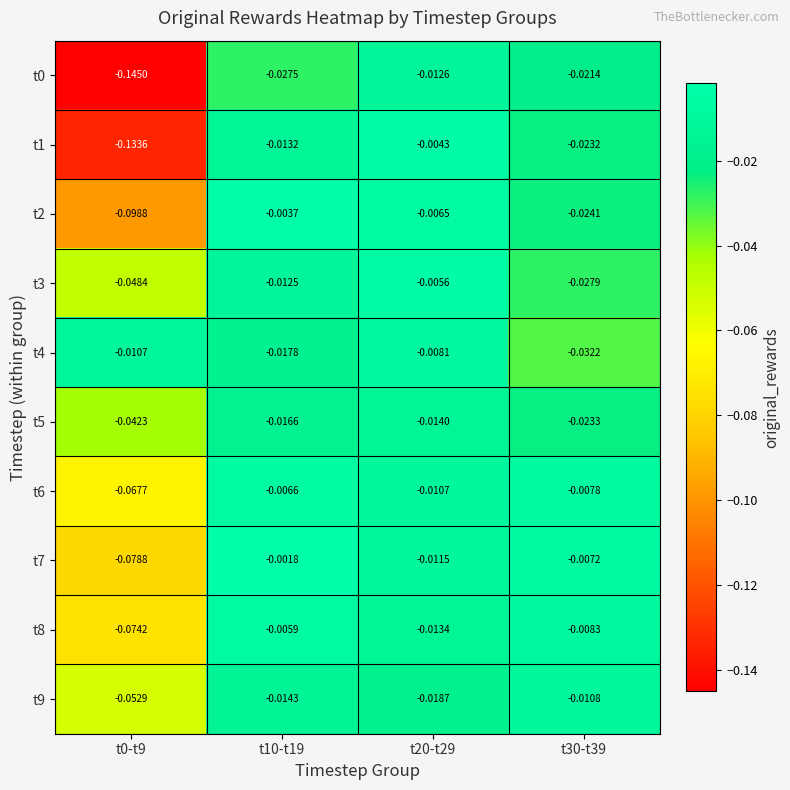

Is the value of t5 at t30-t39 greater than the value of t4 at t10-t19?

No